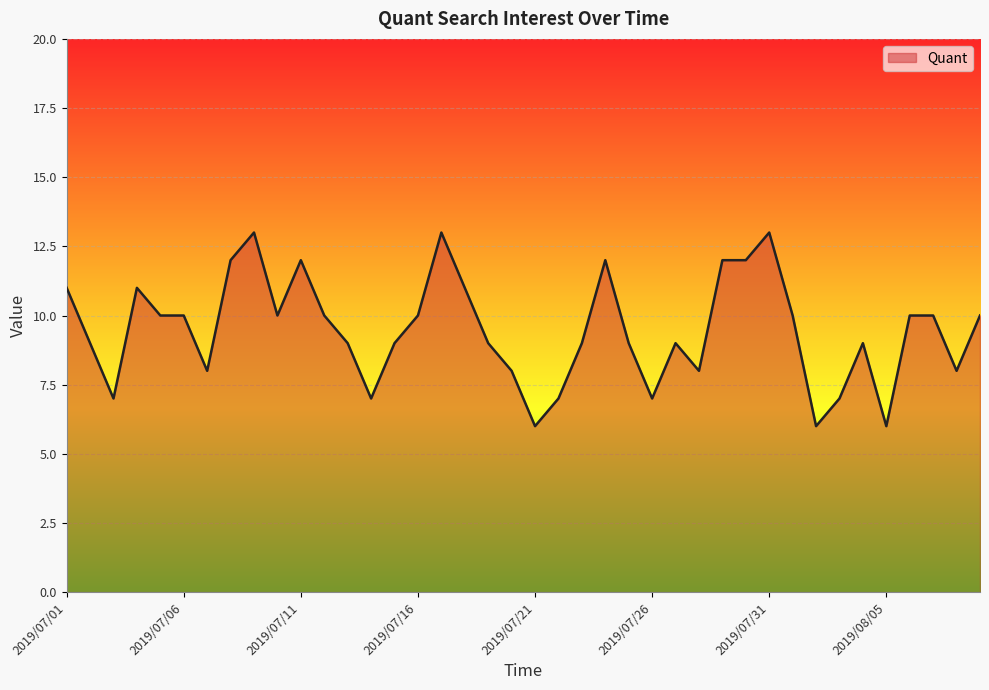

What is the minimum value shown in the chart?

6